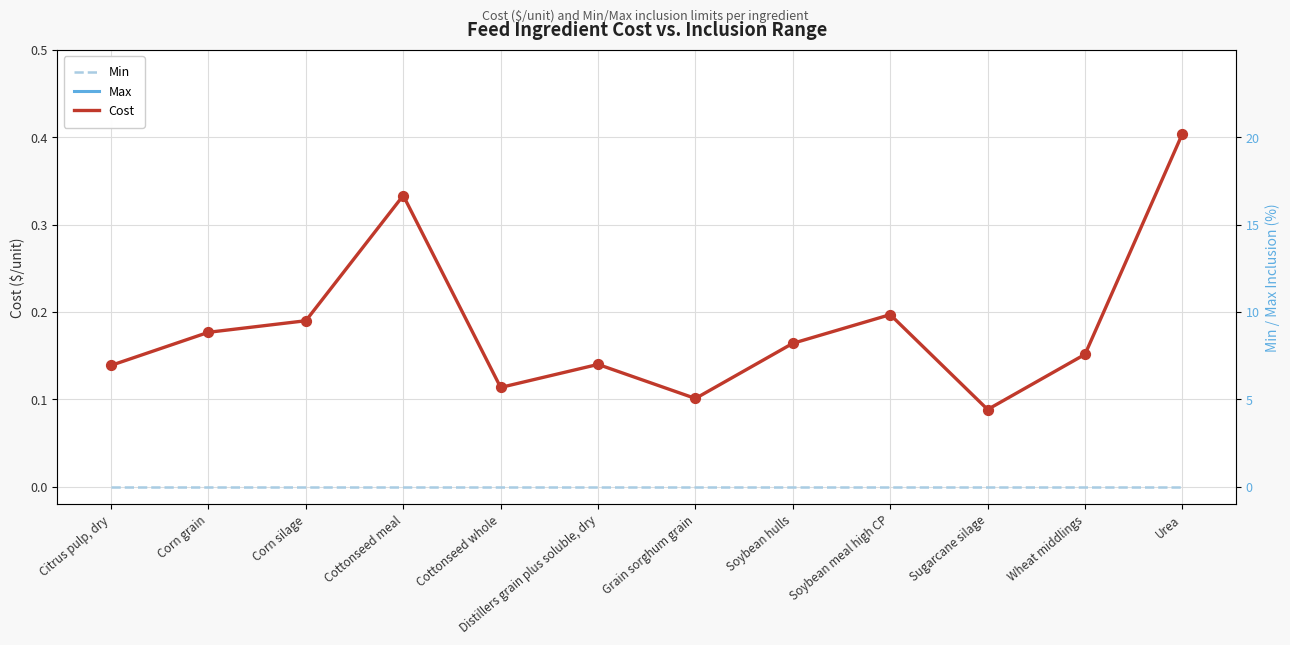

Is the value of Max at Wheat middlings greater than the value of Min at Distillers grain plus soluble, dry?

Yes